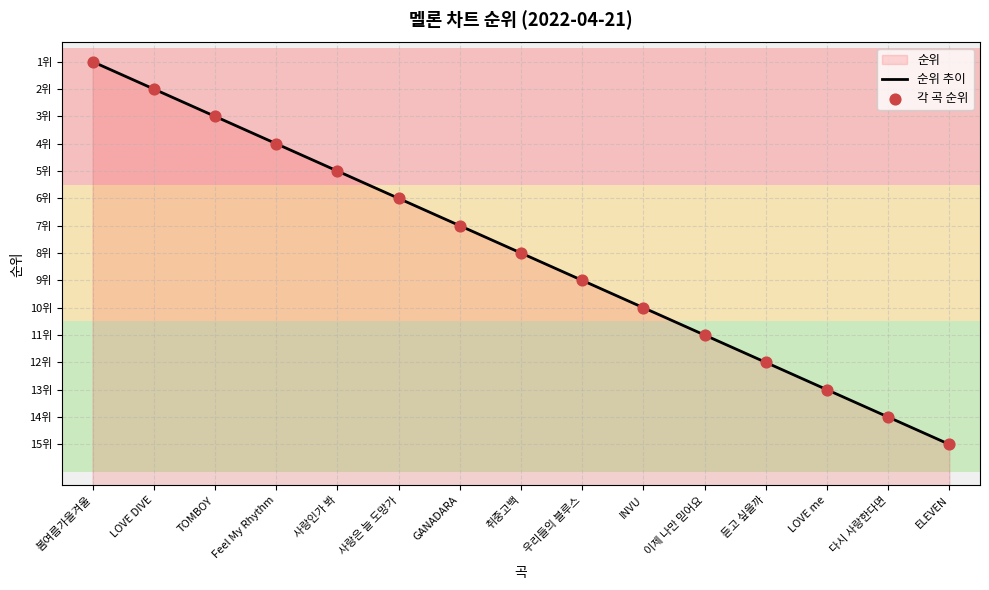

Which series has the largest total across all categories?

순위 추이